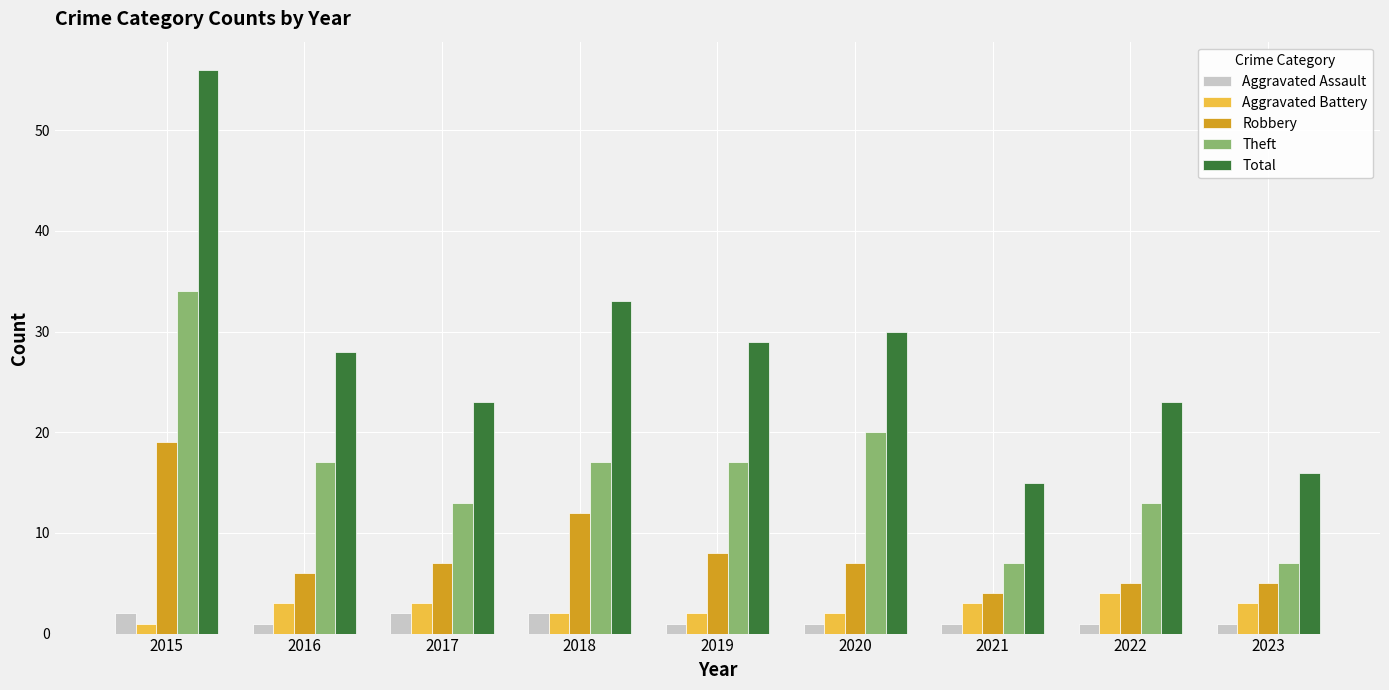

Rank the series by their maximum value, from highest to lowest.

Total, Theft, Robbery, Aggravated Battery, Aggravated Assault